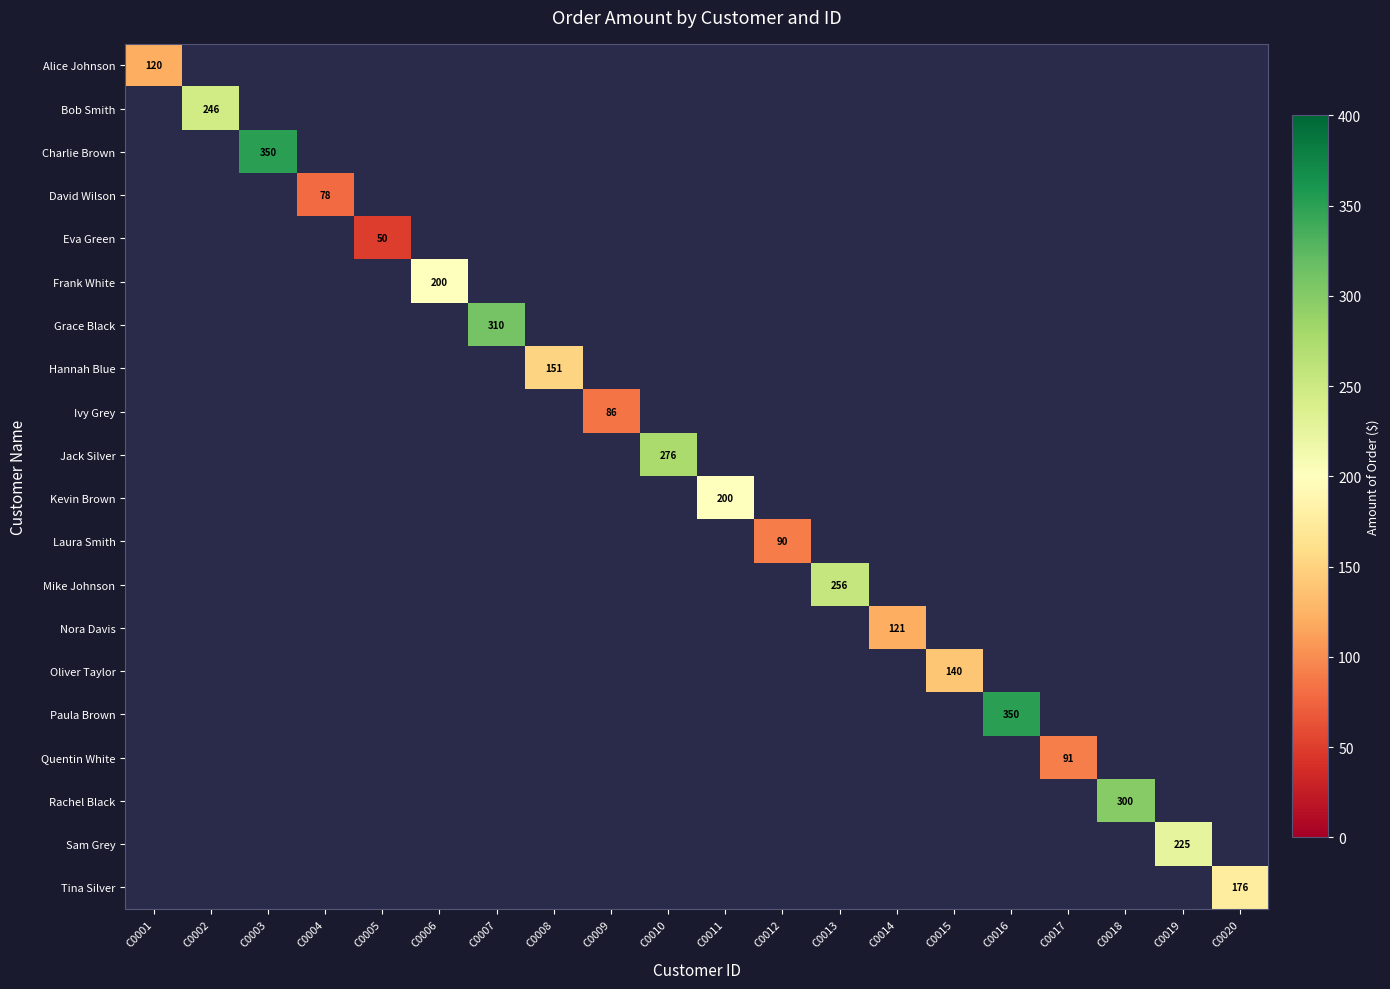

How many values in Sam Grey are above zero?

1